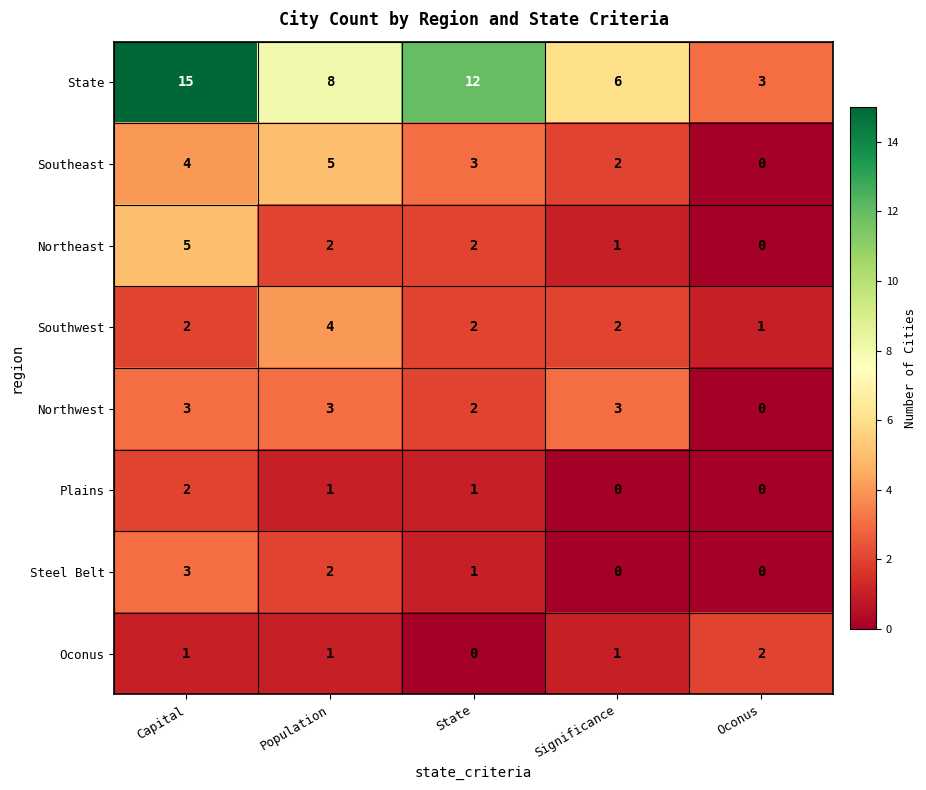

Is it true that State equals 15 at Capital?

True